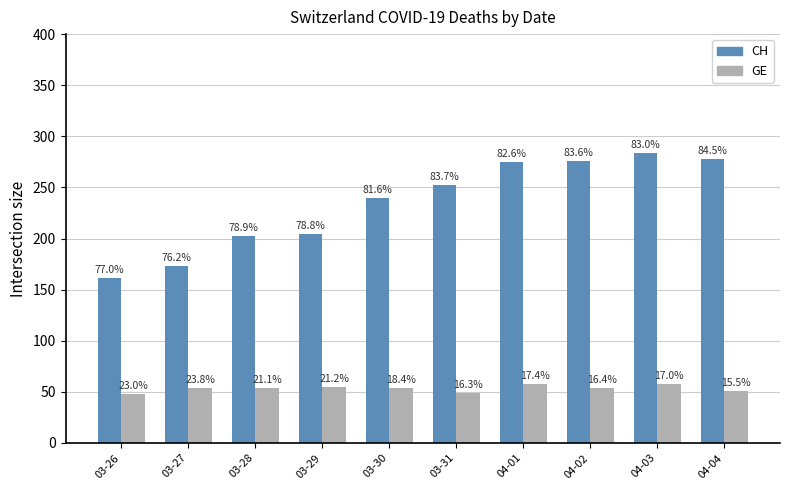

What are all the series names shown in the legend?

CH, GE